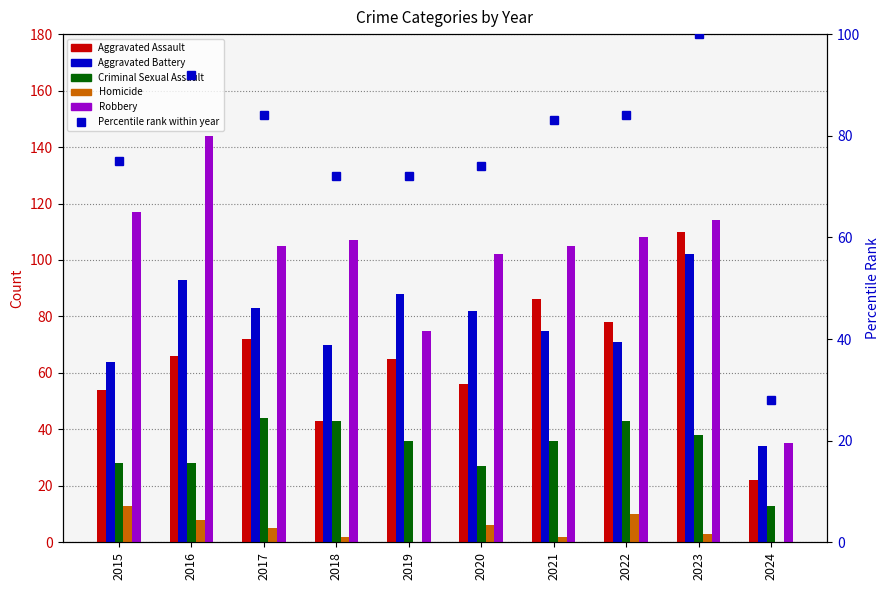

What is the sum of all Aggravated Assault values?

652